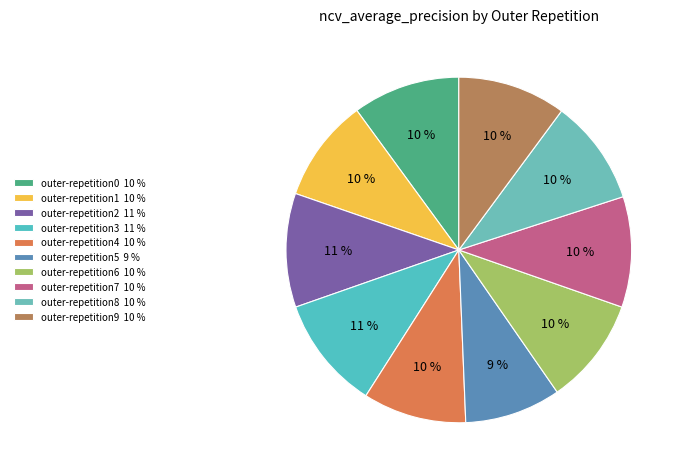

To the nearest percent, what is the combined percentage of outer-repetition6 and outer-repetition2?

21%